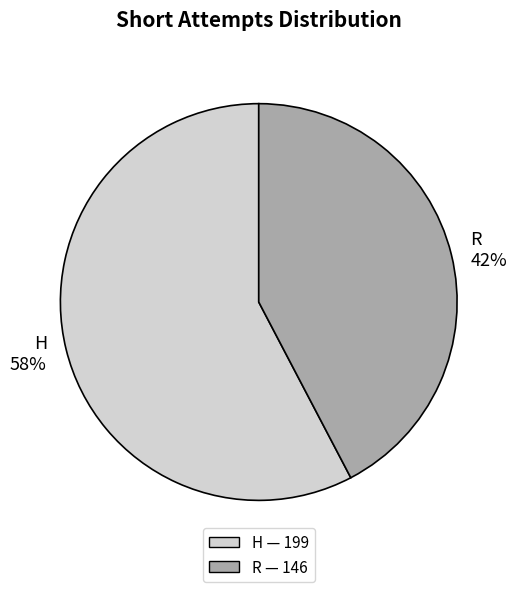

True or false: H accounts for 58% of the total.

True